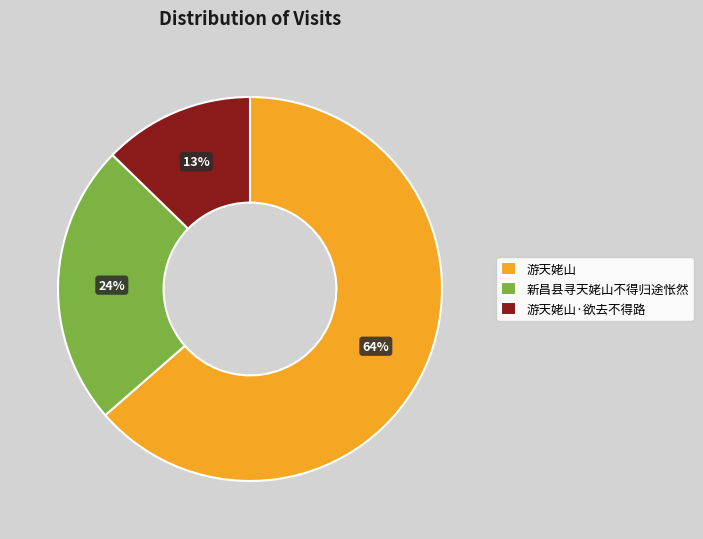

Which has a higher value, 游天姥山 or 游天姥山·欲去不得路?

游天姥山